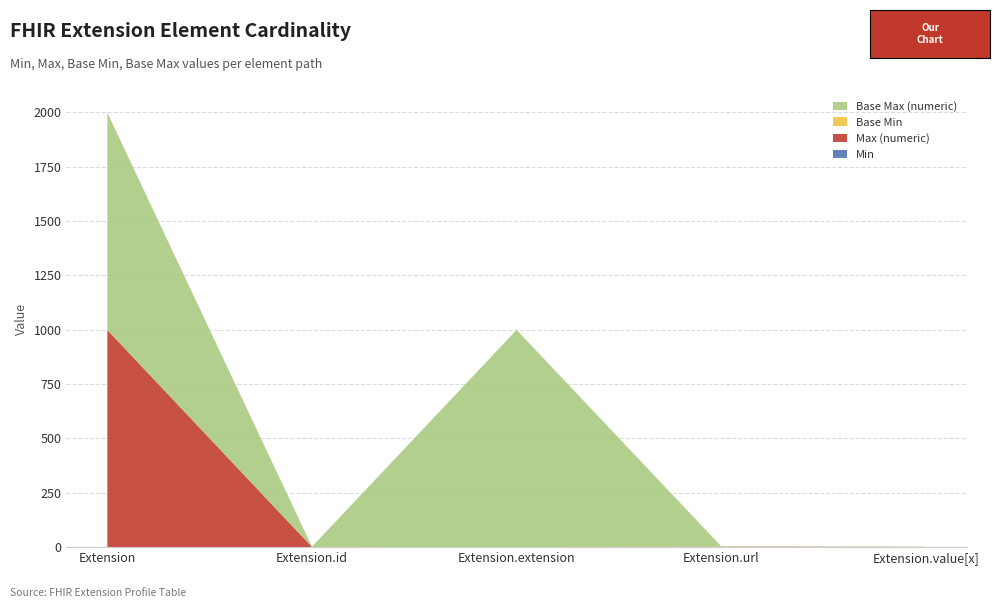

Reading left to right, transcribe all the data shown in this chart.

Min: 0	0	0	1	0
Max (numeric): 999	1	0	1	1
Base Min: 0	0	0	1	0
Base Max (numeric): 999	1	999	1	1